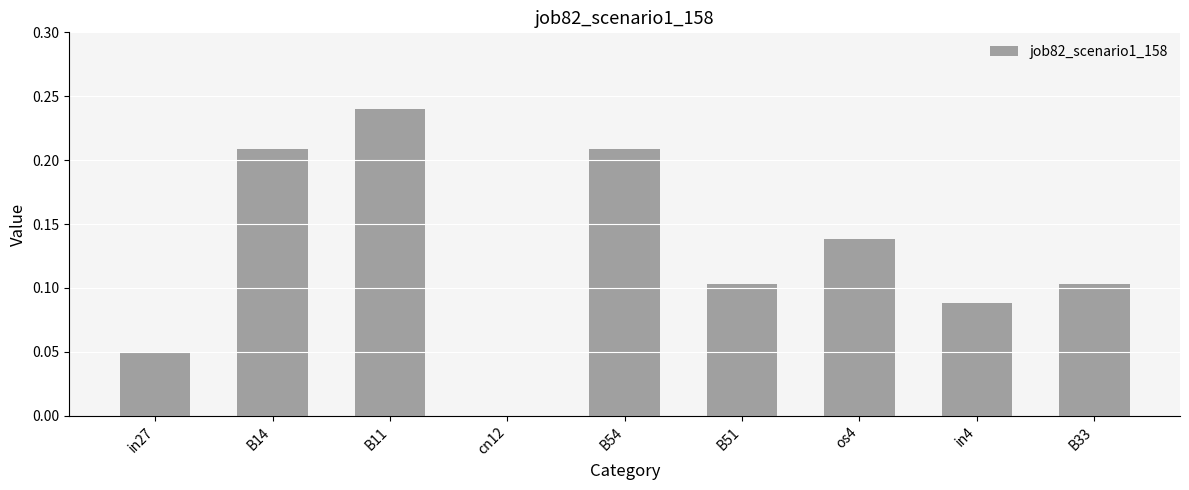

Are the bars horizontal?

No